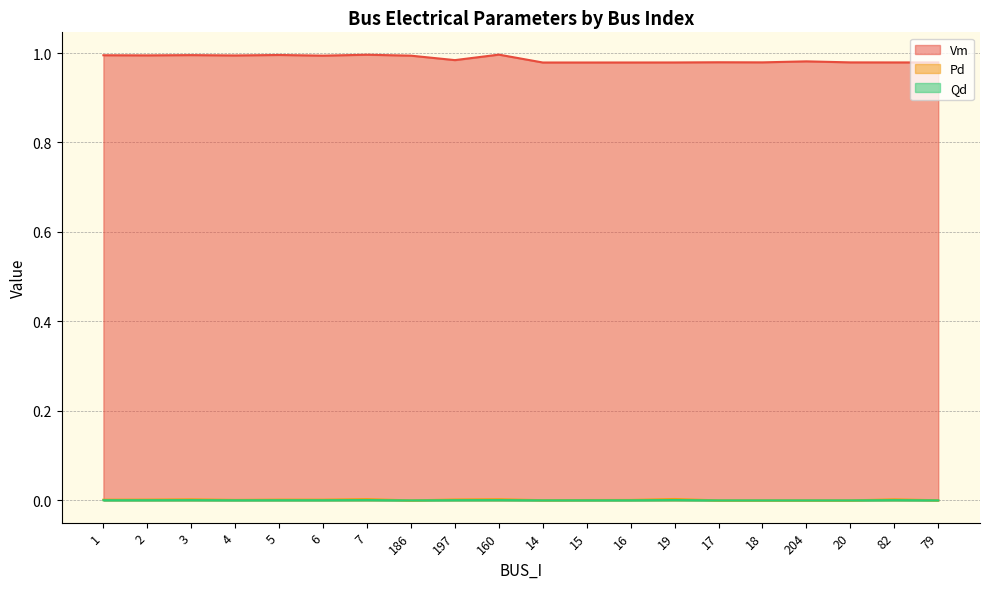

The value of Vm at 1 is 1.7. True or false?

False